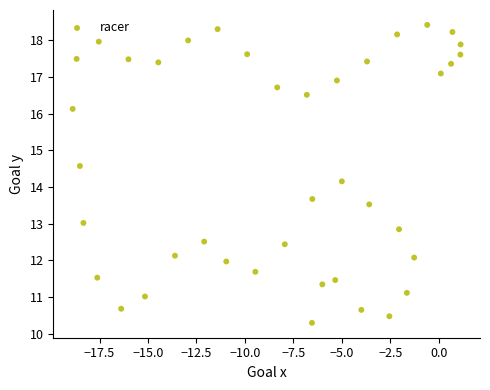

What Y value in the scatter plot is closest to 14?

14.2